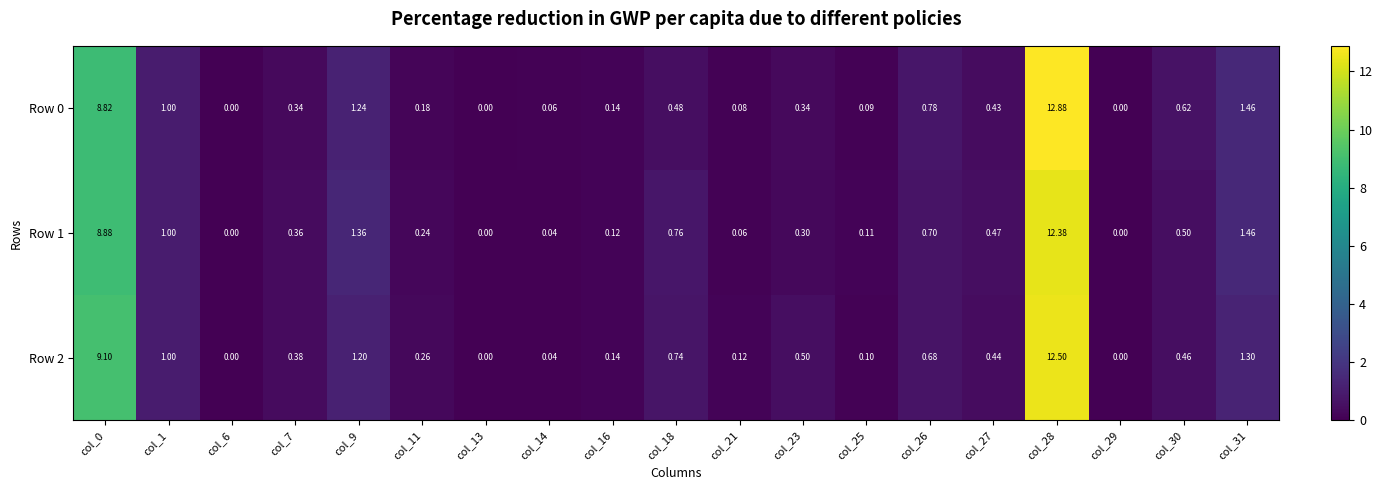

Is the value of Row 0 at col_9 greater than the value of Row 1 at col_6?

Yes